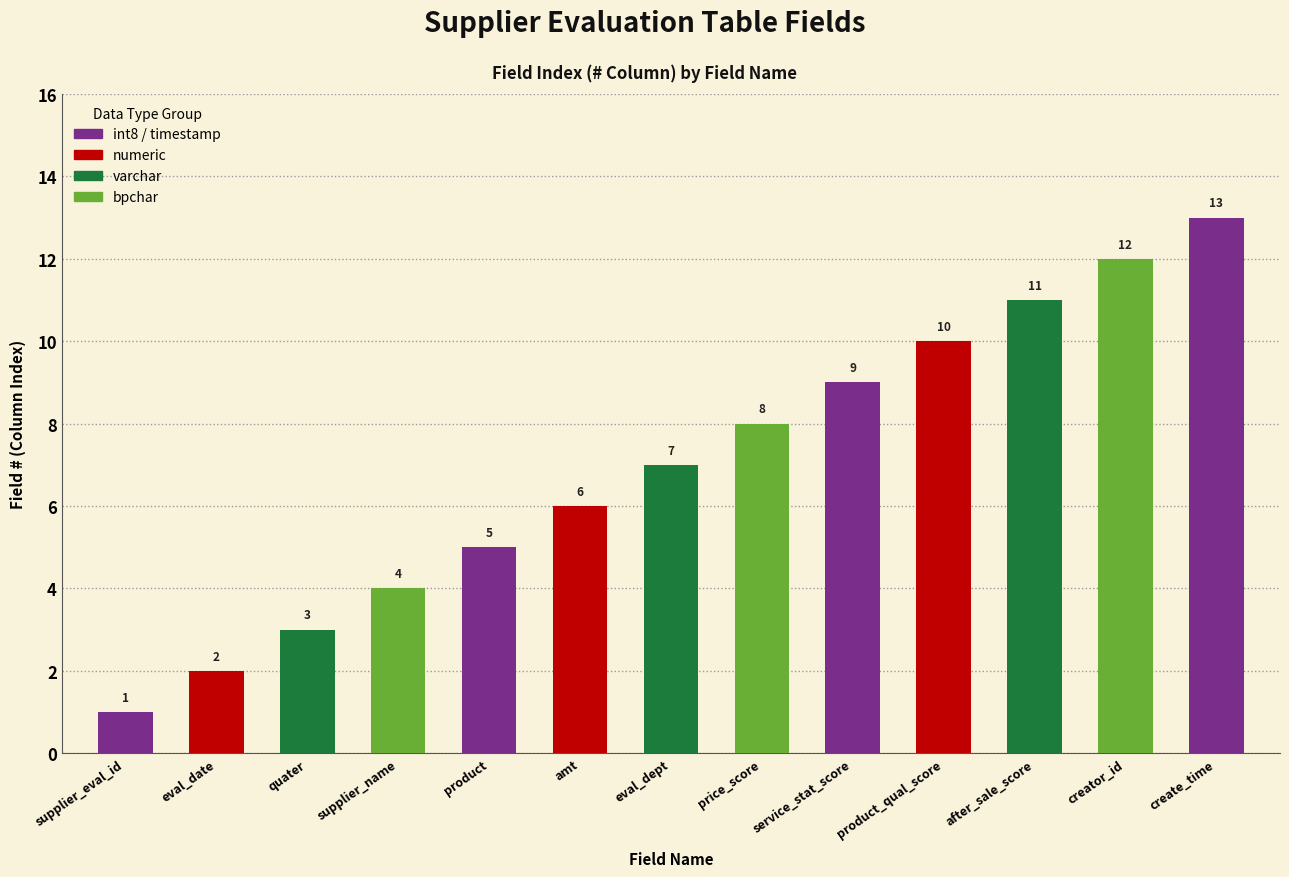

What is the smallest value displayed?

1